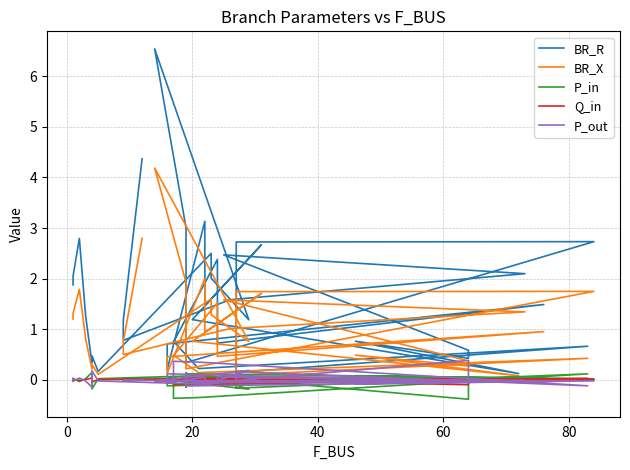

What is the difference between the maximum and second lowest values in the P_out series?

0.5